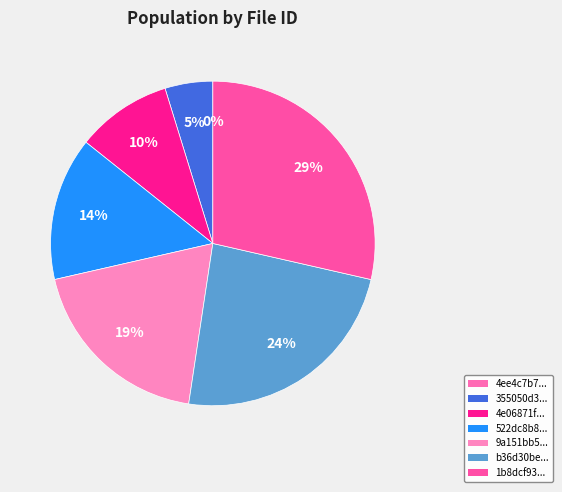

What is the smallest slice in the pie chart?

4ee4c7b730b5d118b30f4395c2a95512